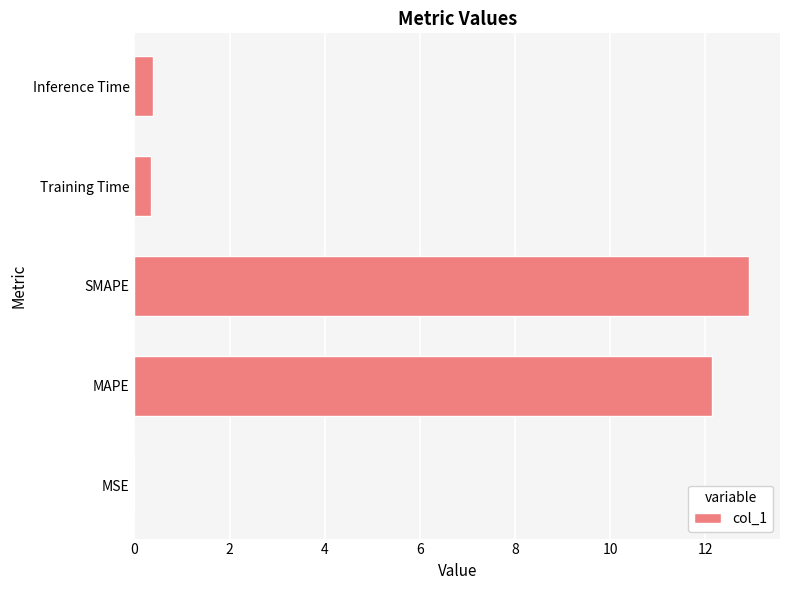

The value at Training Time is 0.4. True or false?

True